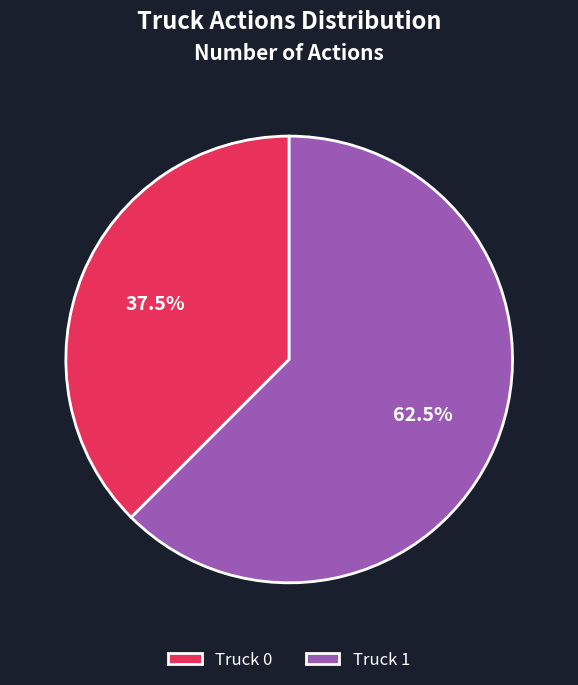

Is there any slice that represents more than half of the pie?

Yes